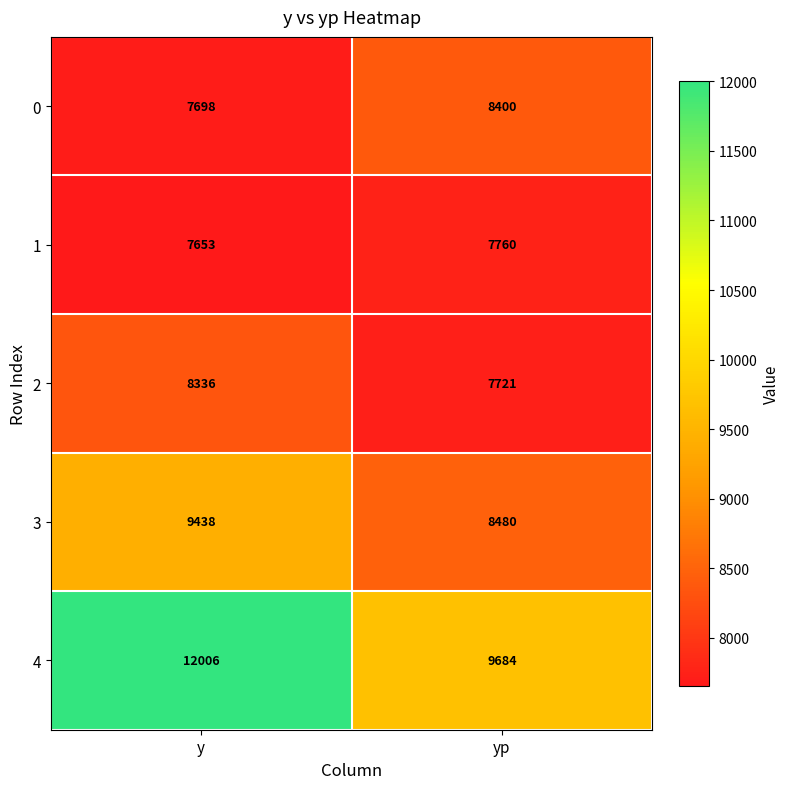

What is the average value of the 0 series?

8049